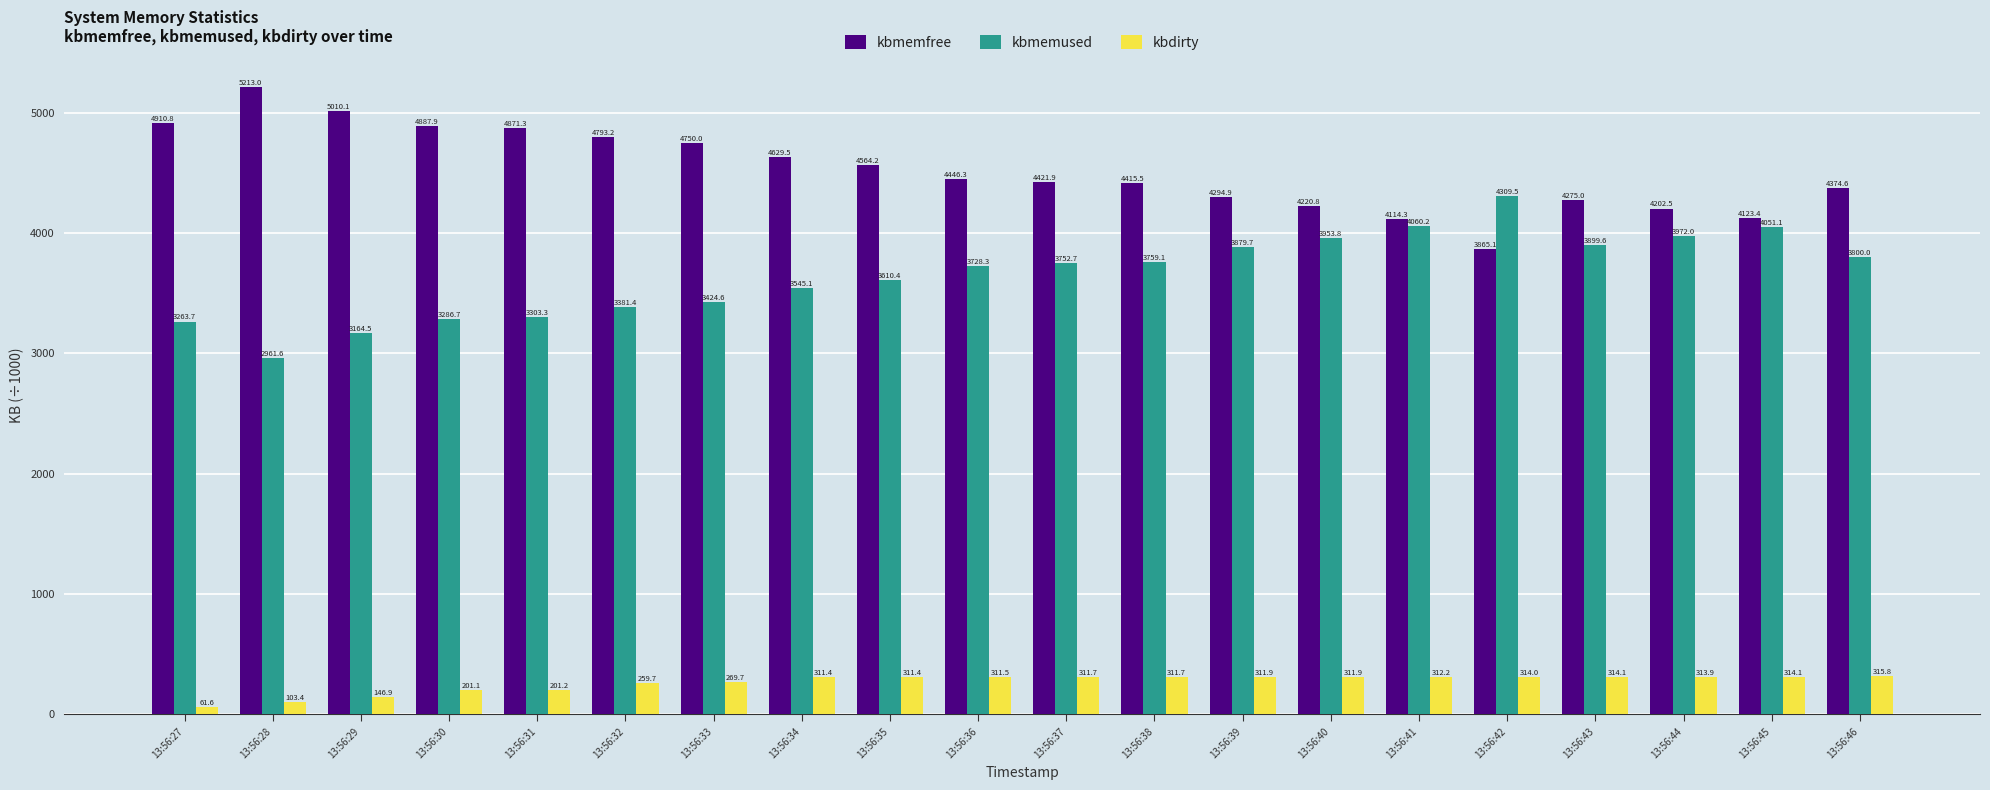

What are all the series names shown in the legend?

kbmemfree, kbmemused, kbdirty